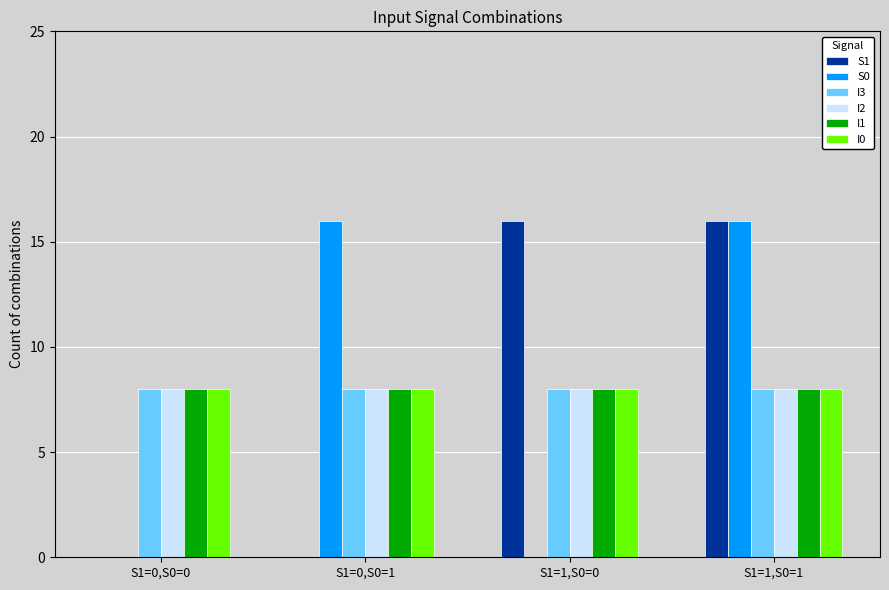

What value does the I2 series have at S1=1,S0=1?

8